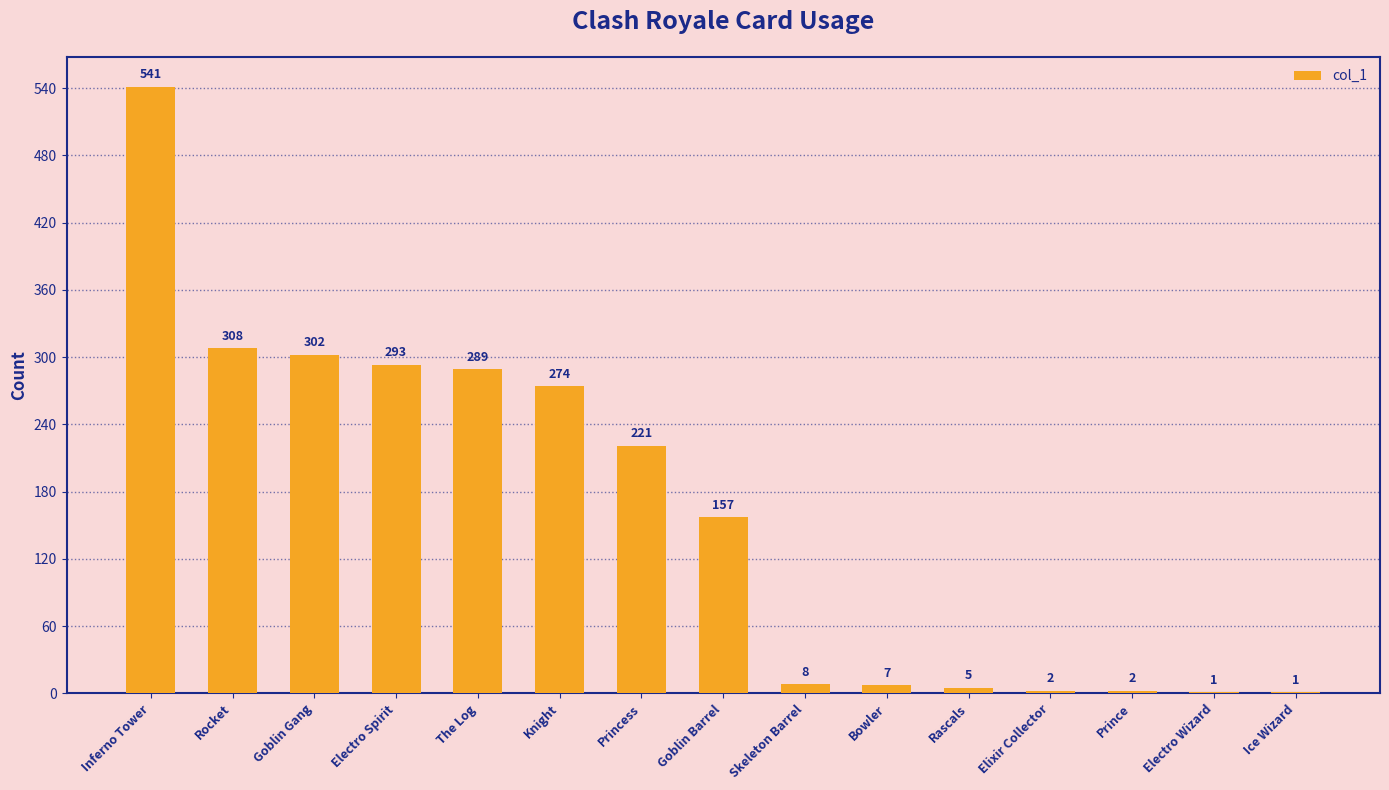

What is the change in value from Inferno Tower to Skeleton Barrel?

-533